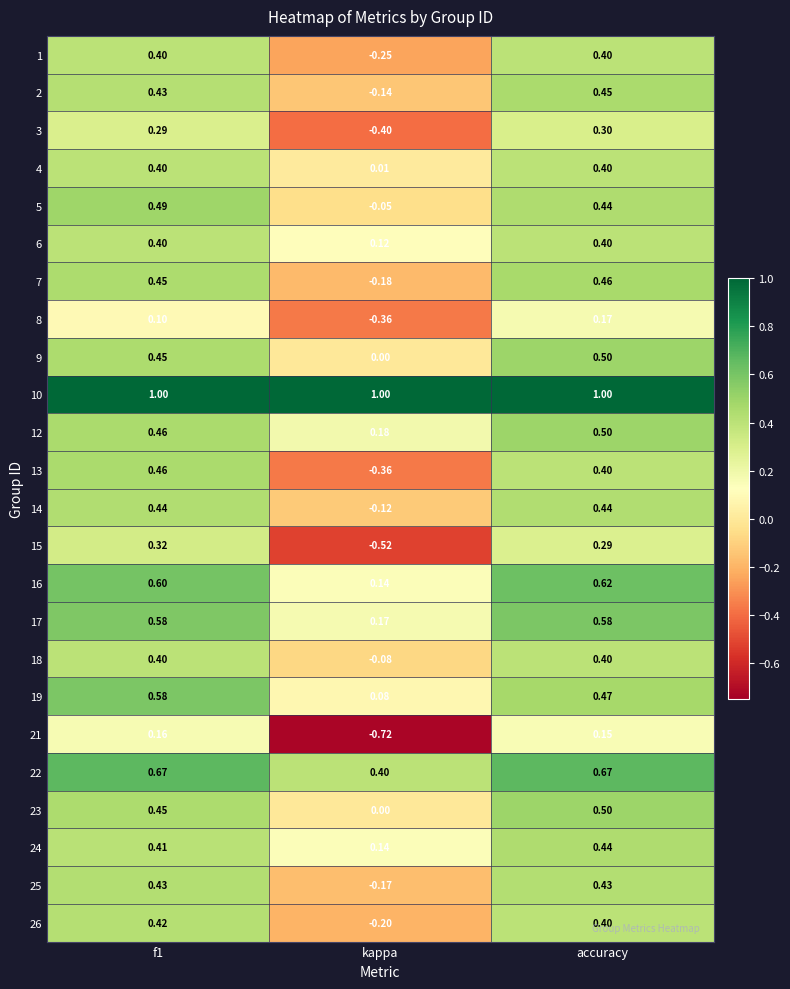

At which category does the chart reach its minimum across all series?

kappa